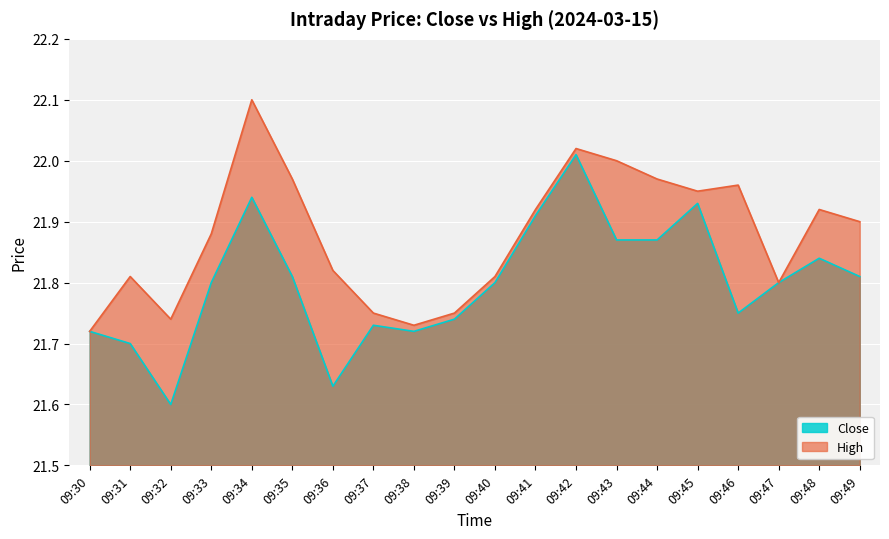

Reading left to right, transcribe all the data shown in this chart.

close: 21.7	21.7	21.6	21.8	21.9	21.8	21.6	21.7	21.7	21.7	21.8	21.9	22.0	21.9	21.9	21.9	21.8	21.8	21.8	21.8
high: 21.7	21.8	21.7	21.9	22.1	22.0	21.8	21.8	21.7	21.8	21.8	21.9	22.0	22.0	22.0	21.9	22.0	21.8	21.9	21.9